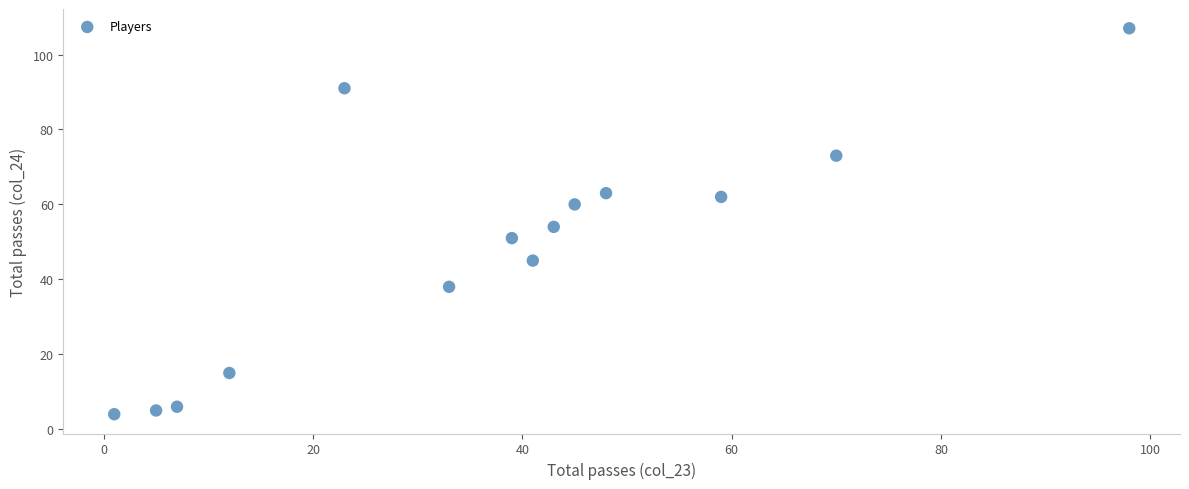

List the coordinates of all points as (Y, X) pairs, reading left to right.

(4, 1)  (5, 5)  (6, 7)  (15, 12)  (91, 23)  (38, 33)  (51, 39)  (45, 41)  (54, 43)  (60, 45)  (63, 48)  (62, 59)  (73, 70)  (107, 98)